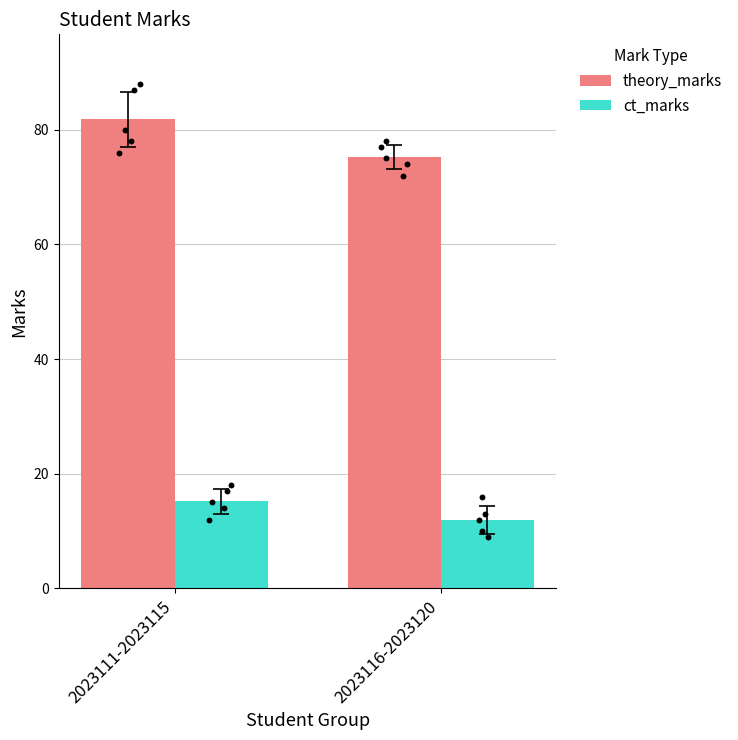

At which category is the sum across all series the highest?

2023111-2023115